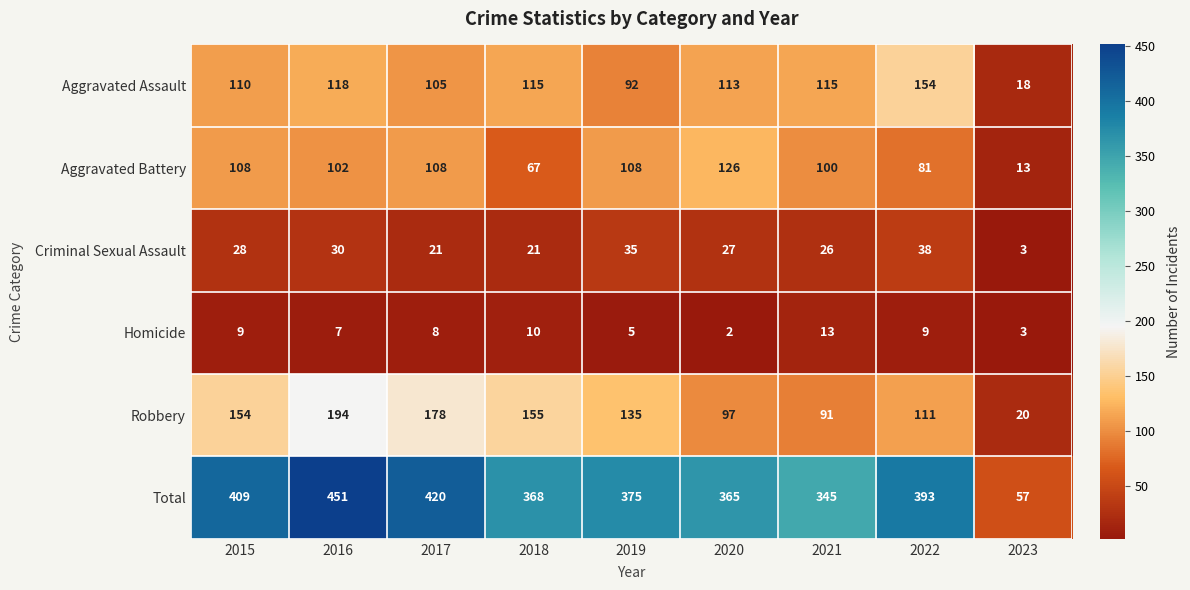

What is the difference between the second highest and second lowest values in the Homicide series?

7